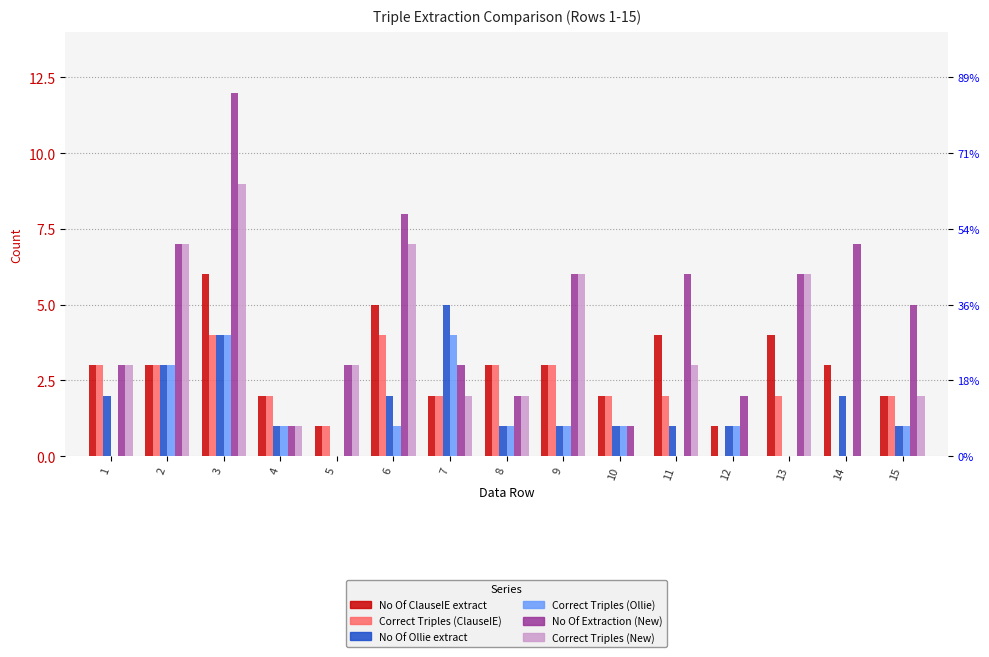

List the labels in order of No Of Extraction (New) value, smallest first.

4, 10, 8, 12, 1, 5, 7, 15, 9, 11, 13, 2, 14, 6, 3